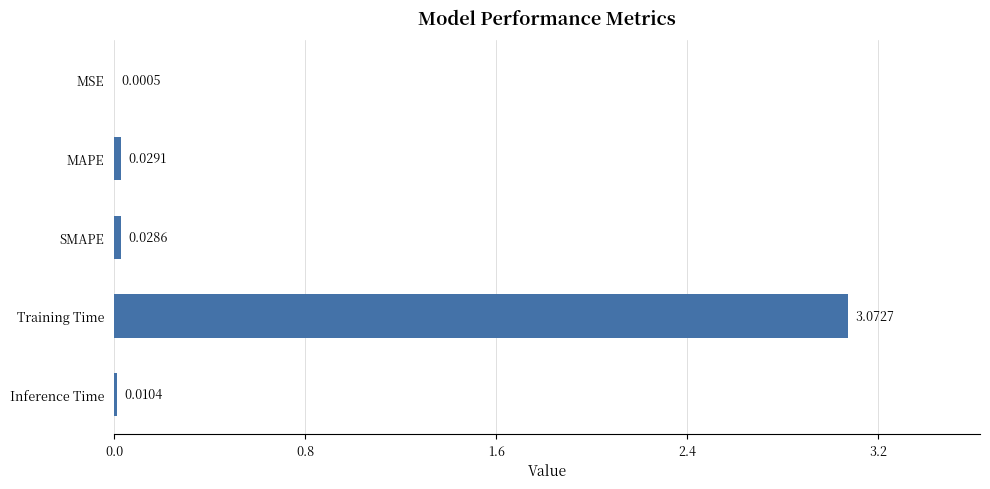

Does the chart contain stacked bars?

No